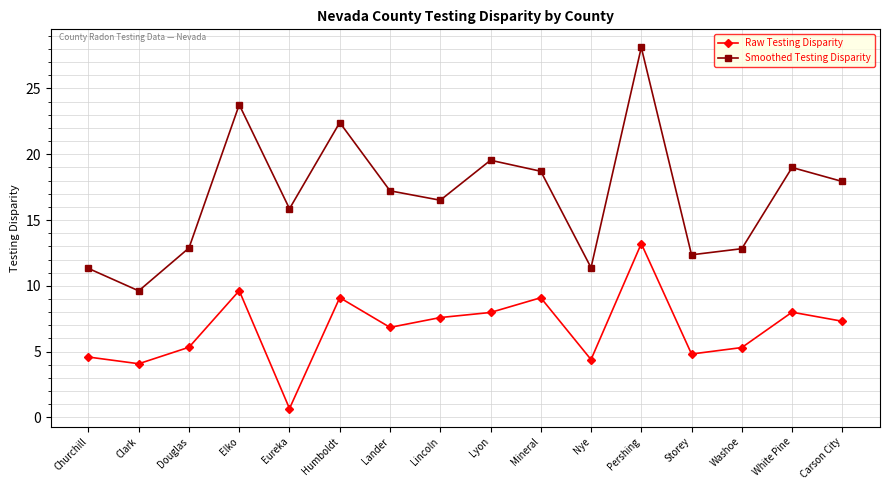

Where does the Raw Testing Disparity series first go above 7?

Elko